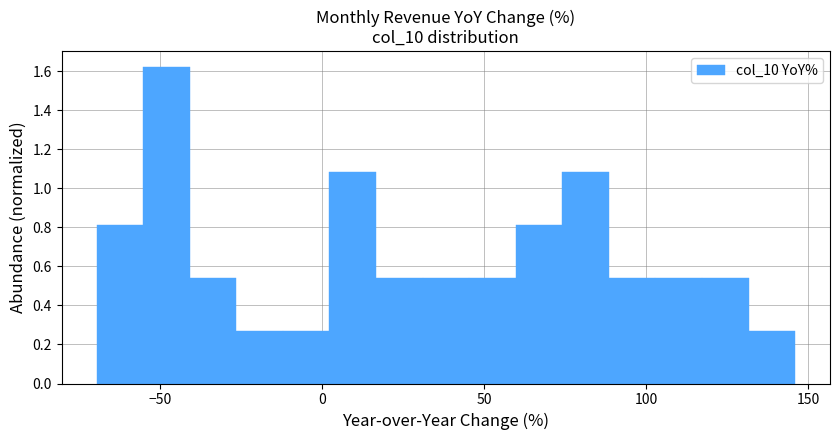

Around what value on the x-axis is the tallest bar? Give the approximate position of its centre, as read against the axis.

-50